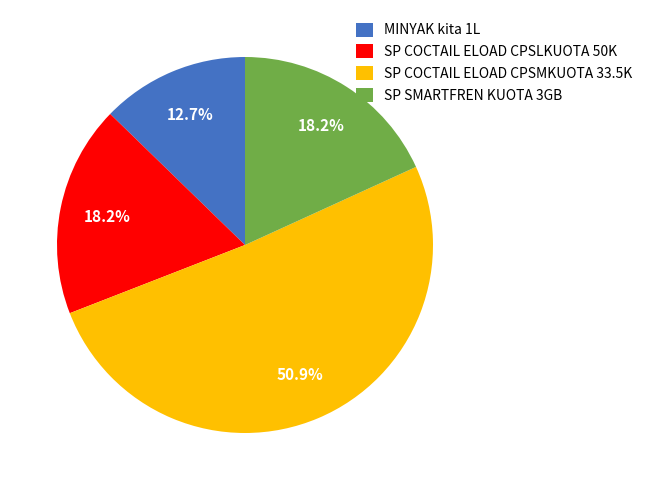

Between SP COCTAIL ELOAD CPSMKUOTA 33.5K and SP COCTAIL ELOAD CPSLKUOTA 50K, which is larger?

SP COCTAIL ELOAD CPSMKUOTA 33.5K